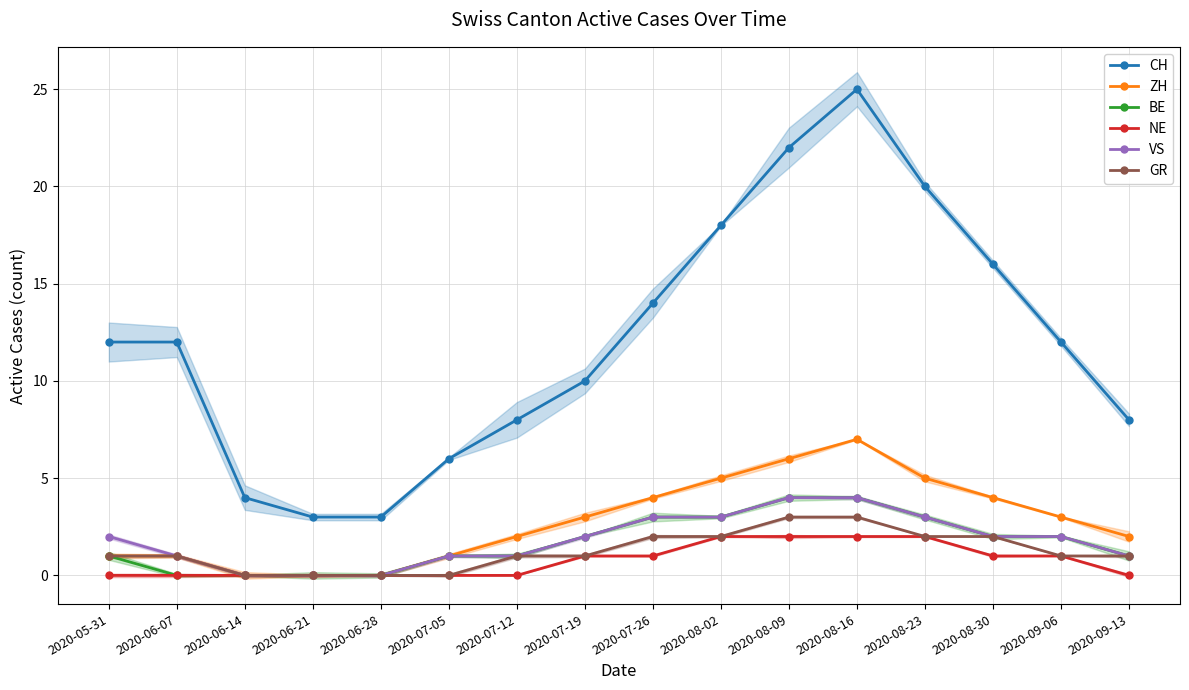

Which series has the largest range (max minus min)?

CH